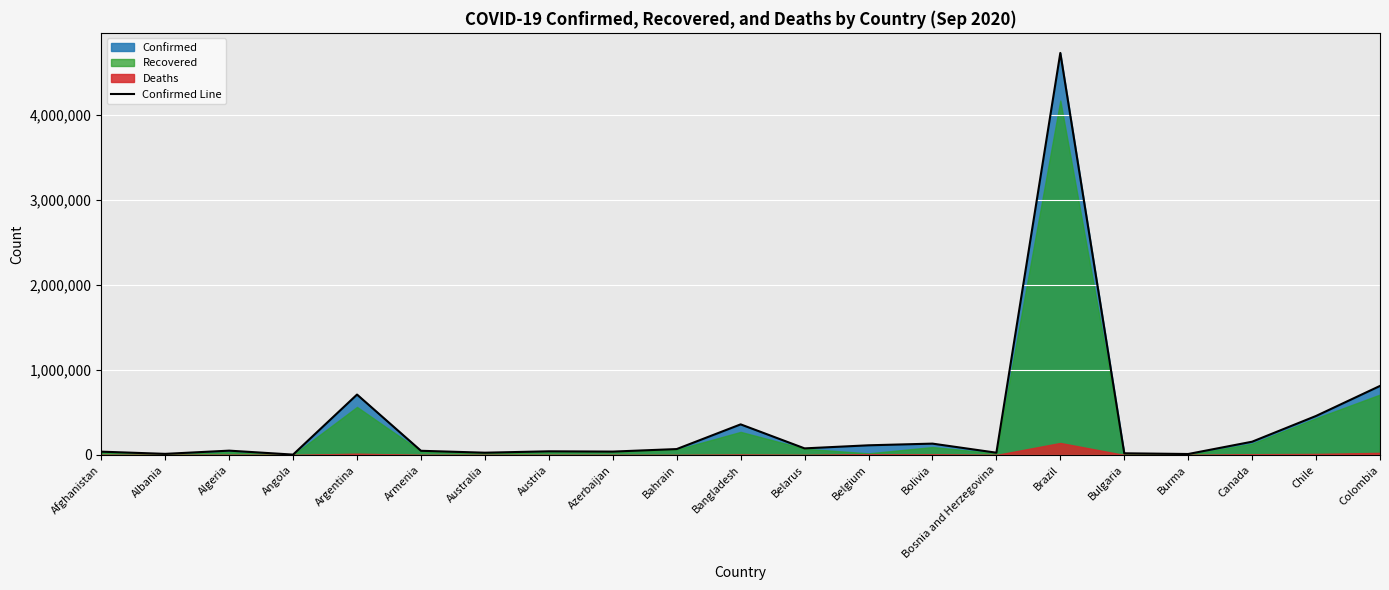

Reading left to right, what are all the values shown in this chart?

39233	13391	51213	4718	711325	49574	27044	43432	40061	69848	360555	77946	114179	133901	27001	4732309	20055	11631	156519	459671	813056